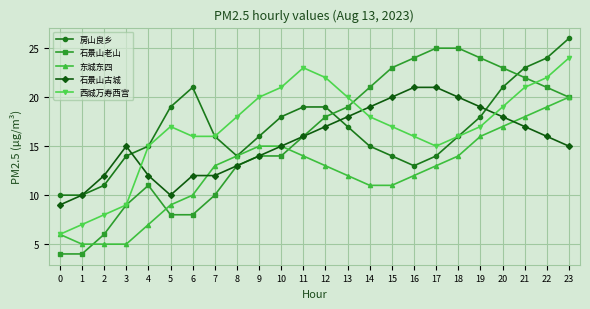

Which series has the widest spread of values?

石景山老山